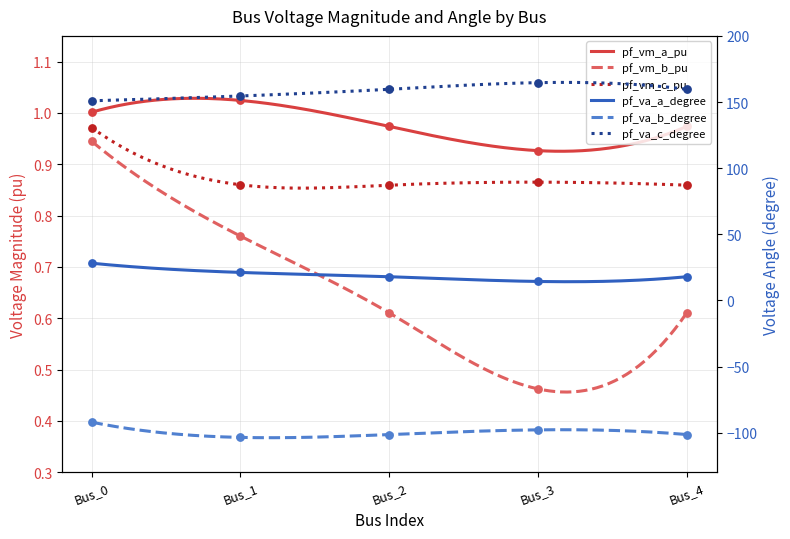

Which series contains the highest Y value?

pf_va_c_degree